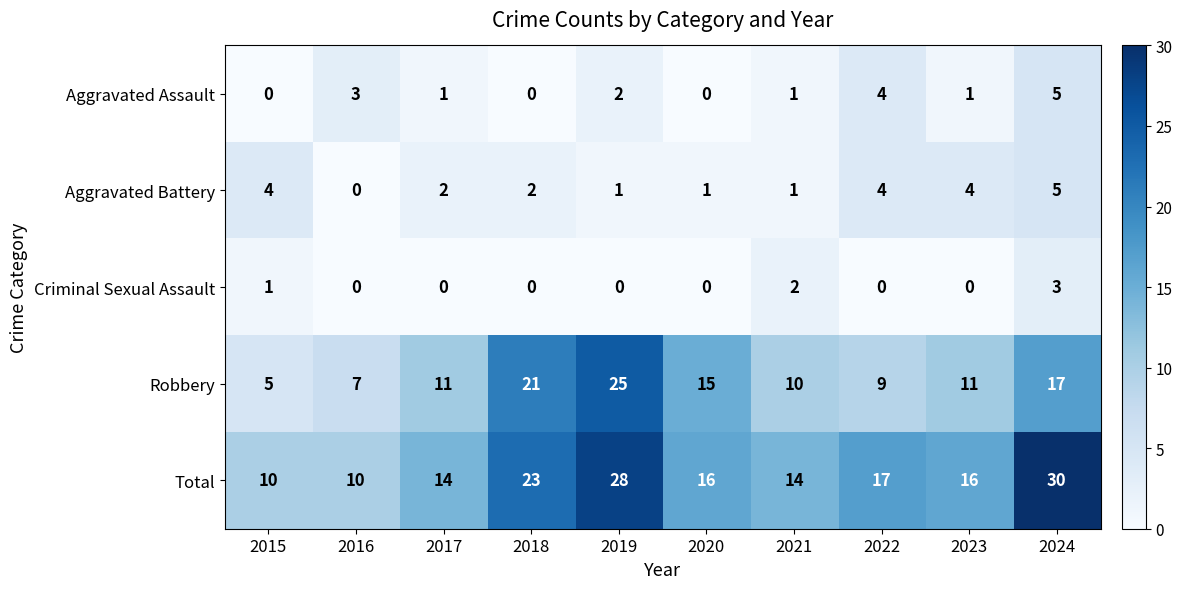

What is the approximate value of Aggravated Assault at 2016?

3